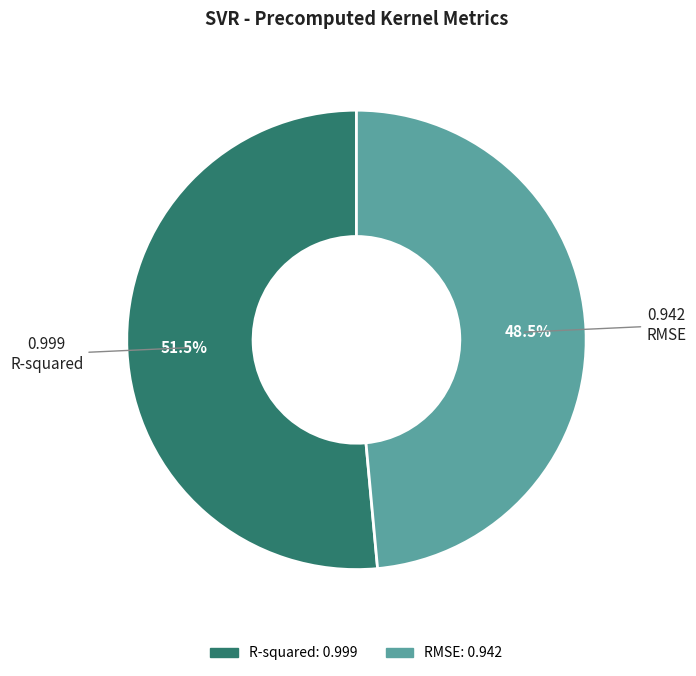

Does RMSE account for over 50% of the chart?

No